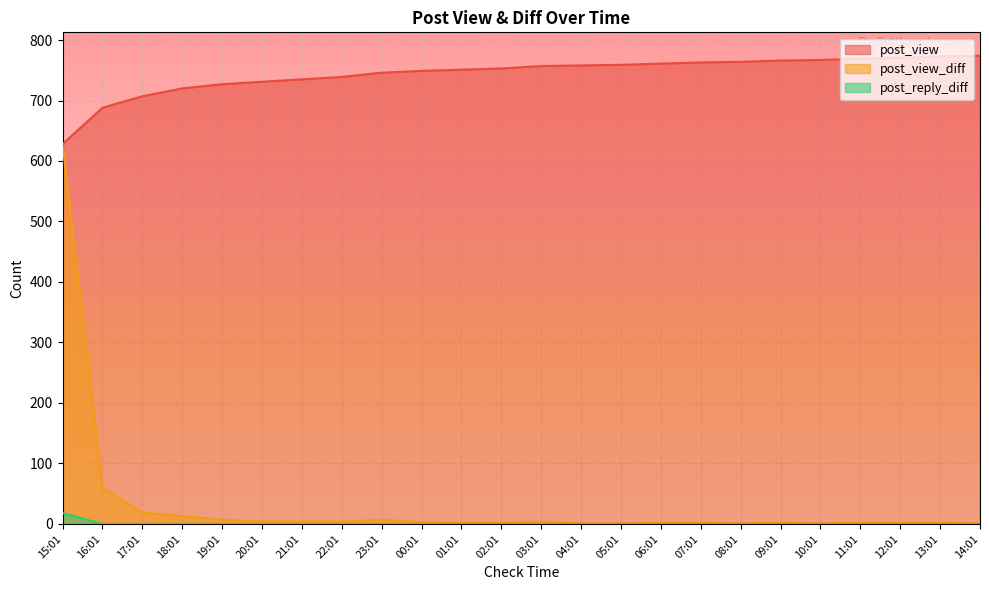

True or false: post_view and post_view_diff intersect in this chart.

False